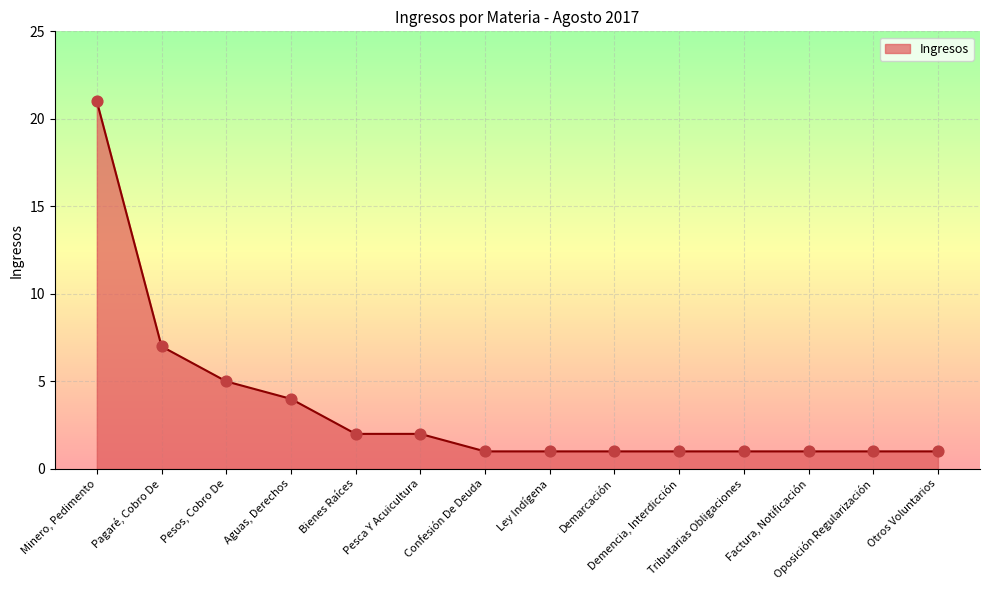

What is the ratio of the value at Pagaré, Cobro De to the value at Pesca Y Acuicultura?

3.5